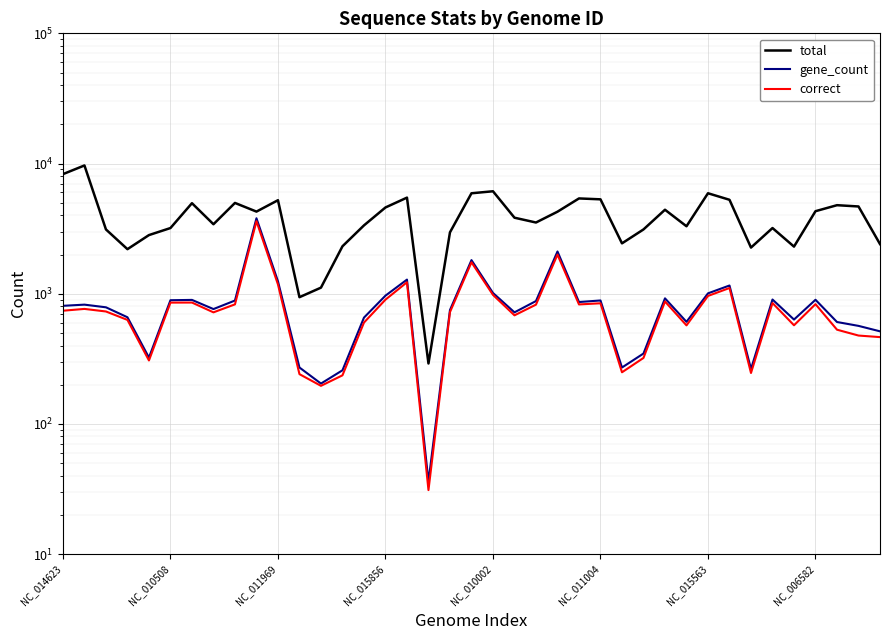

Between 12 and 36, which is larger?

36